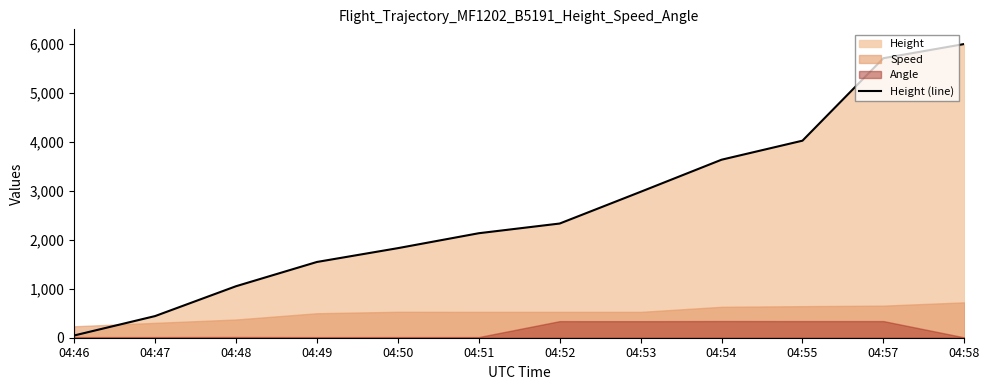

Between 04:51 and 04:49, which is larger?

04:51